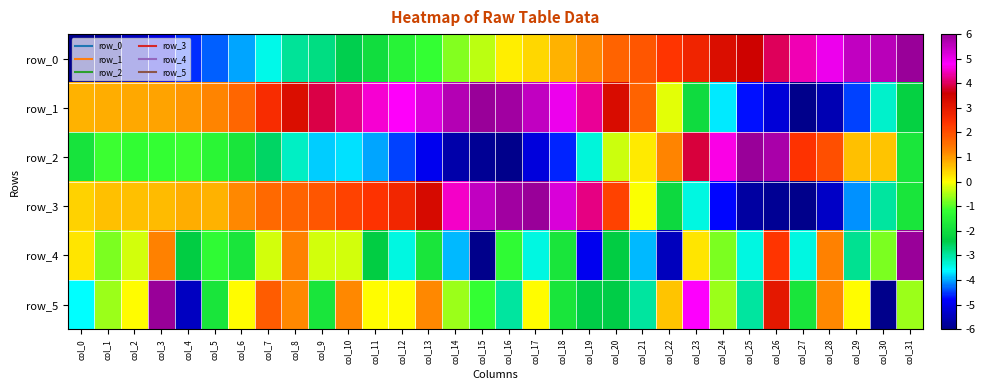

What is the average value of the row_4 series?

-0.2